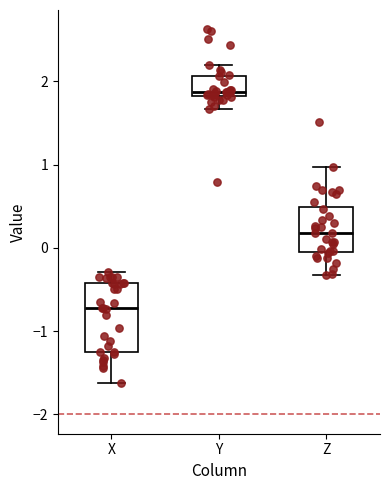

Which box has the lowest median line?

X